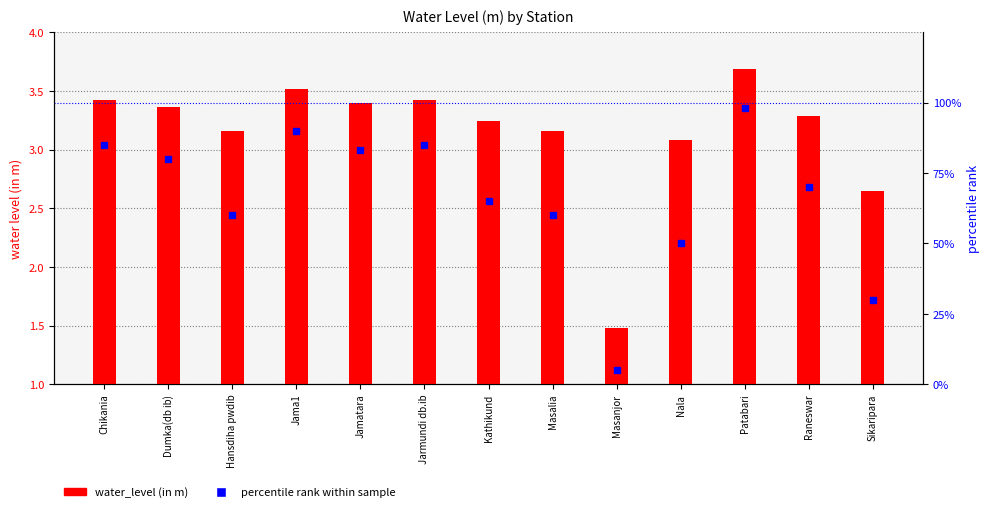

What is the lowest value of the water_level (in m) series?

1.5